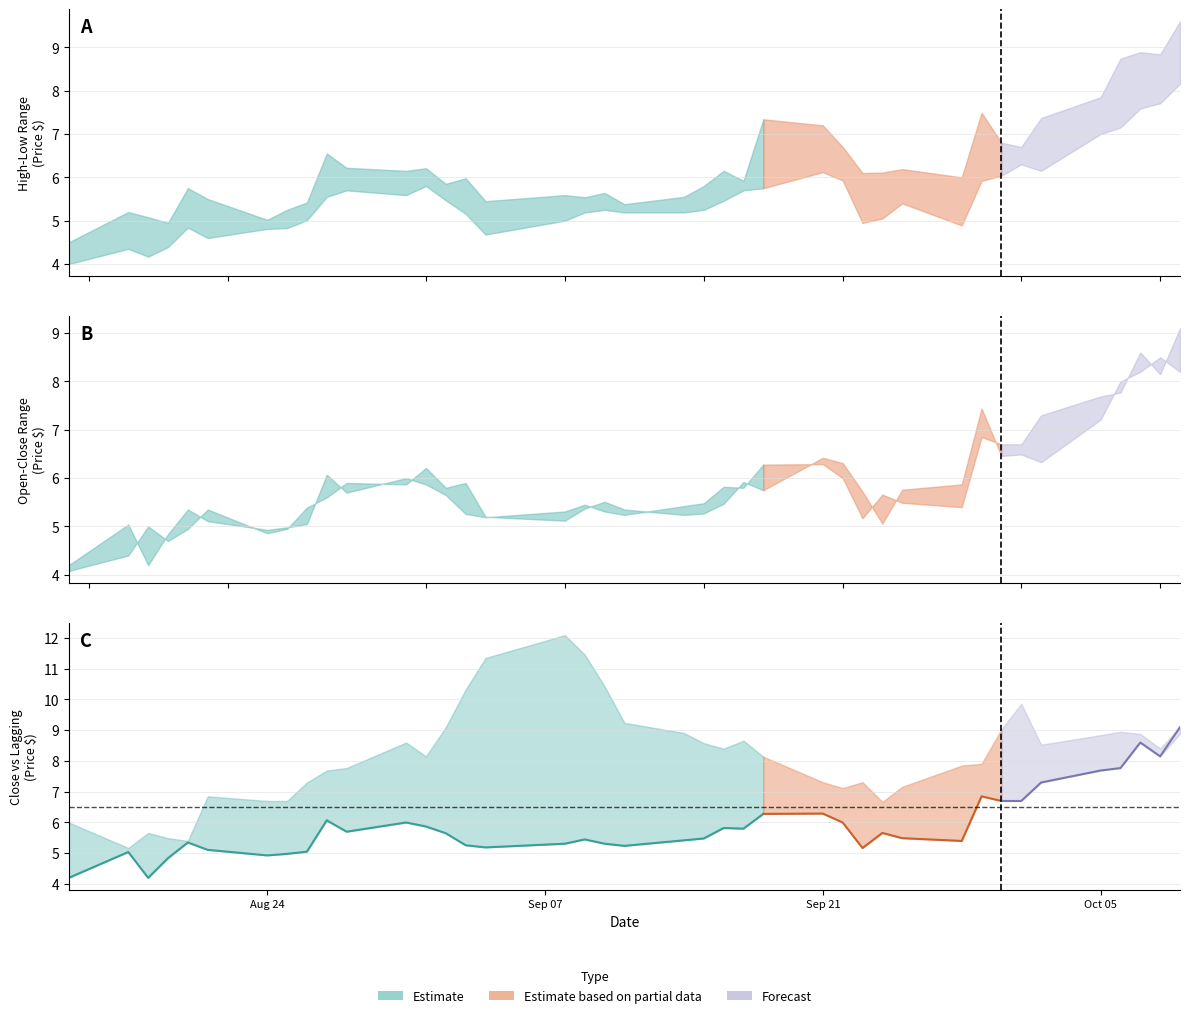

What is the highest value of the Close series?

9.1